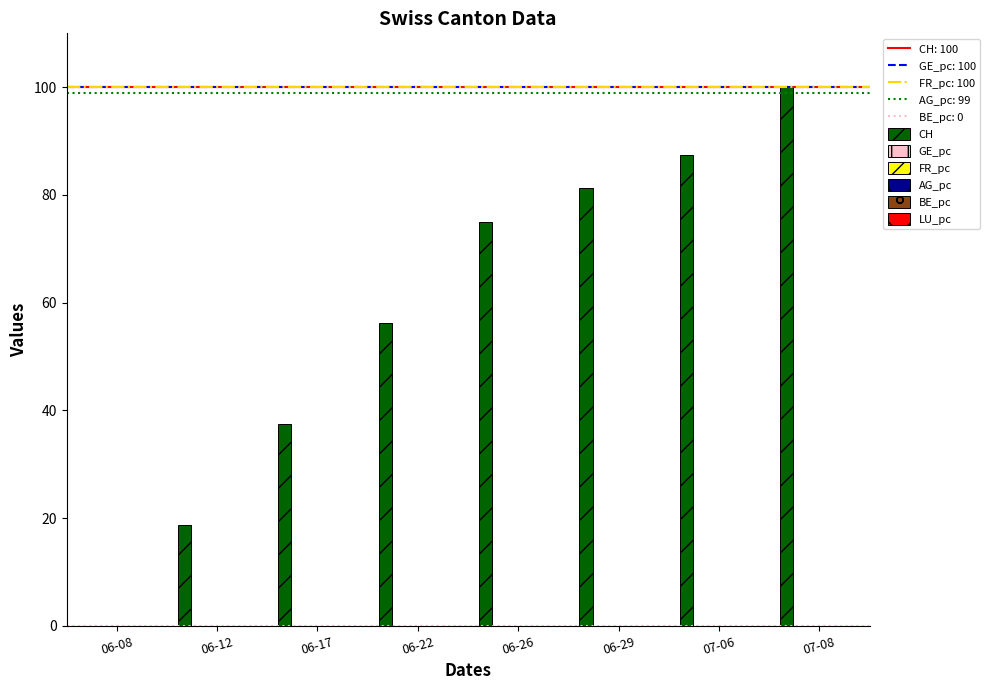

Between 06-22 and 06-26, which series saw the biggest shift?

CH